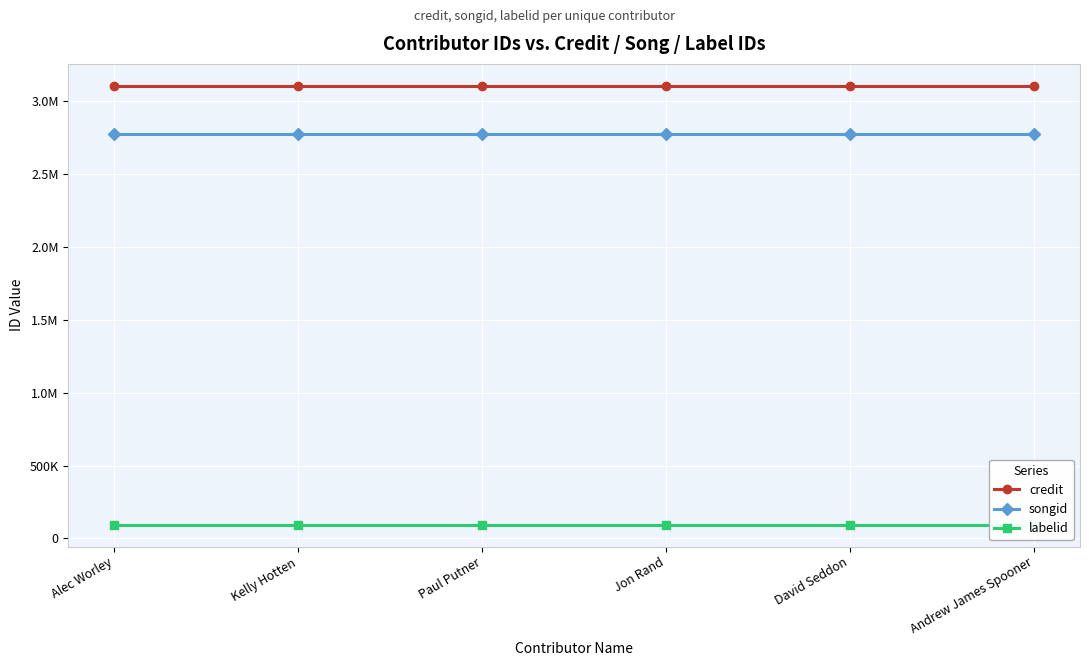

How many lines are shown in the chart?

3